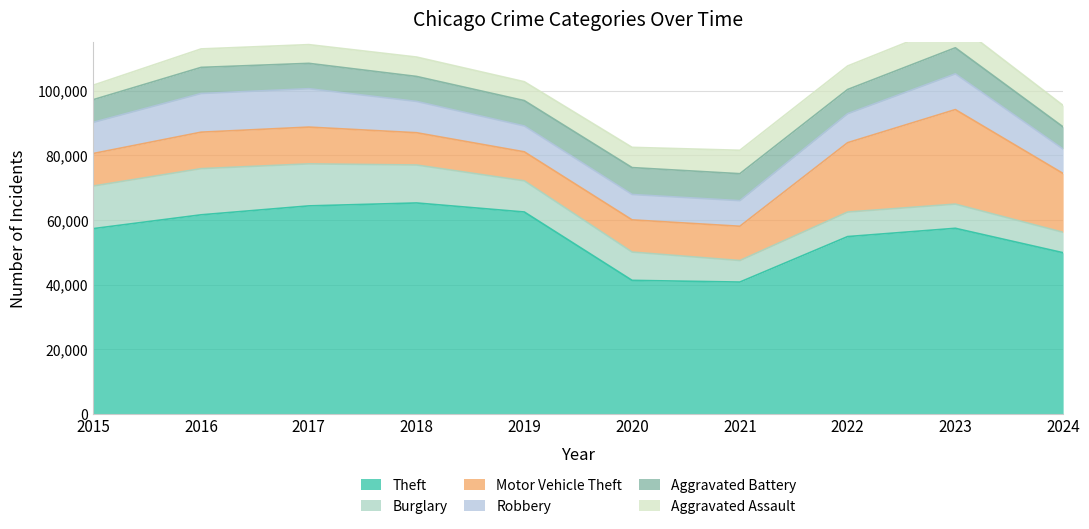

Which category has the lowest value in the Robbery series?

2024